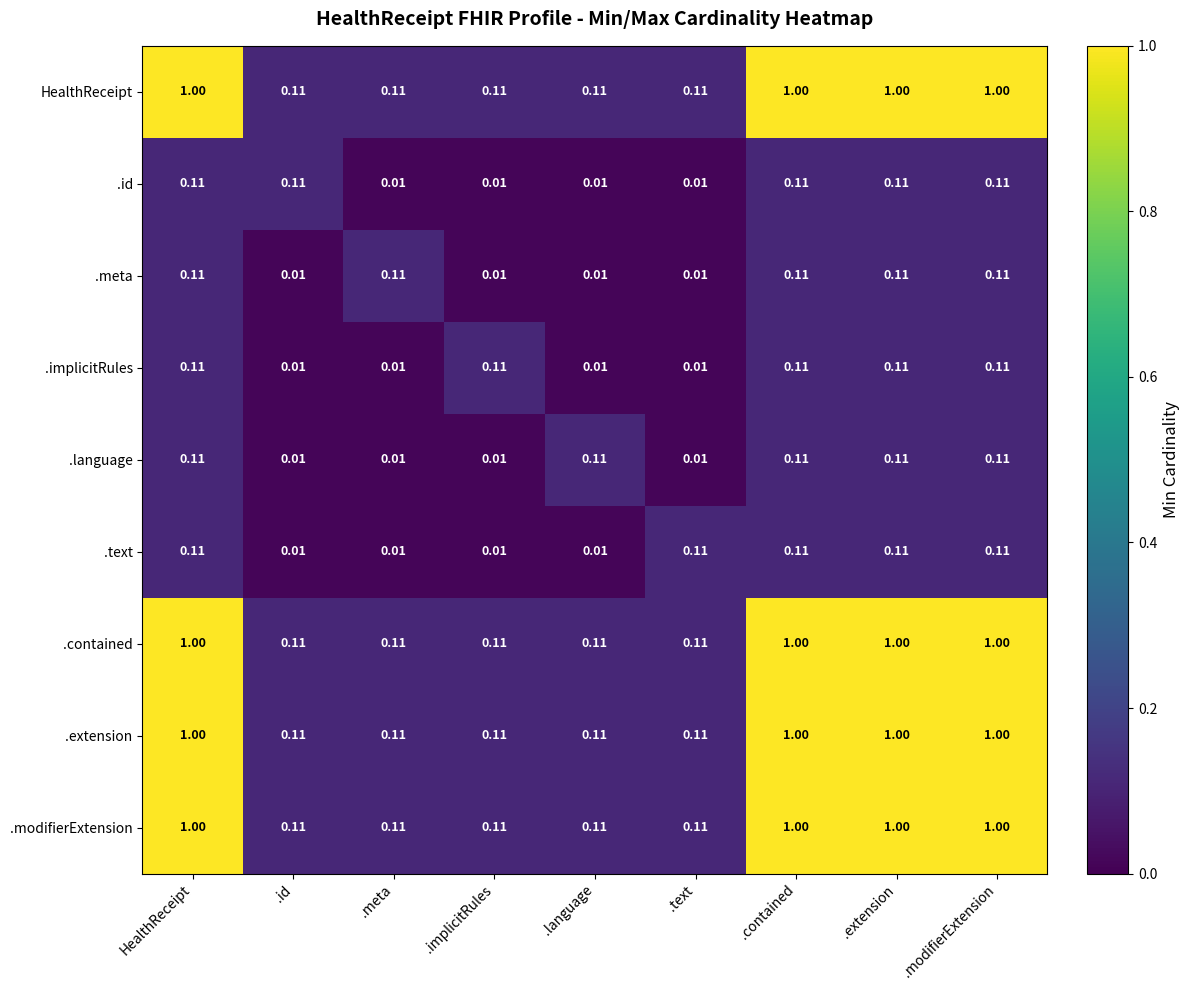

Is the value of HealthReceipt at .contained greater than the value of .language at .id?

Yes